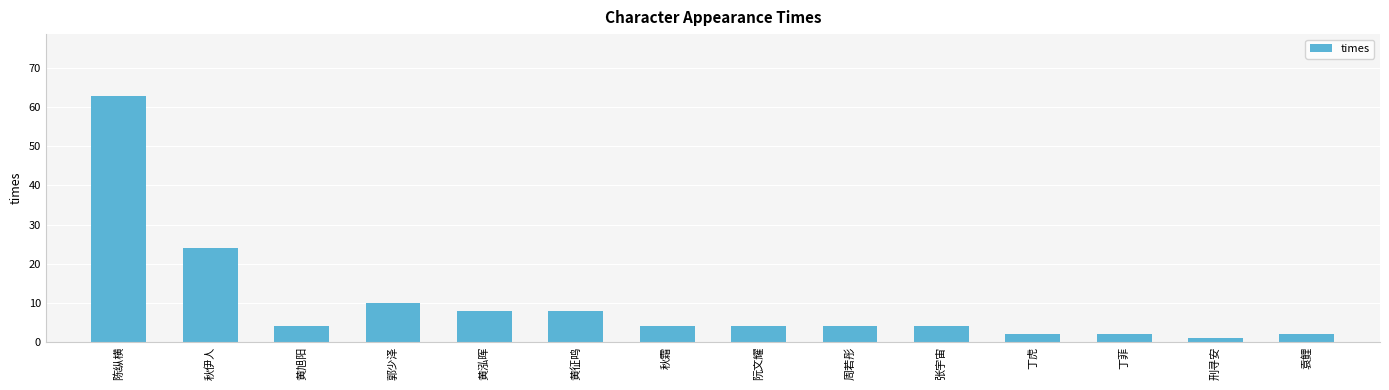

Where is the data nearest to the value 32?

秋伊人